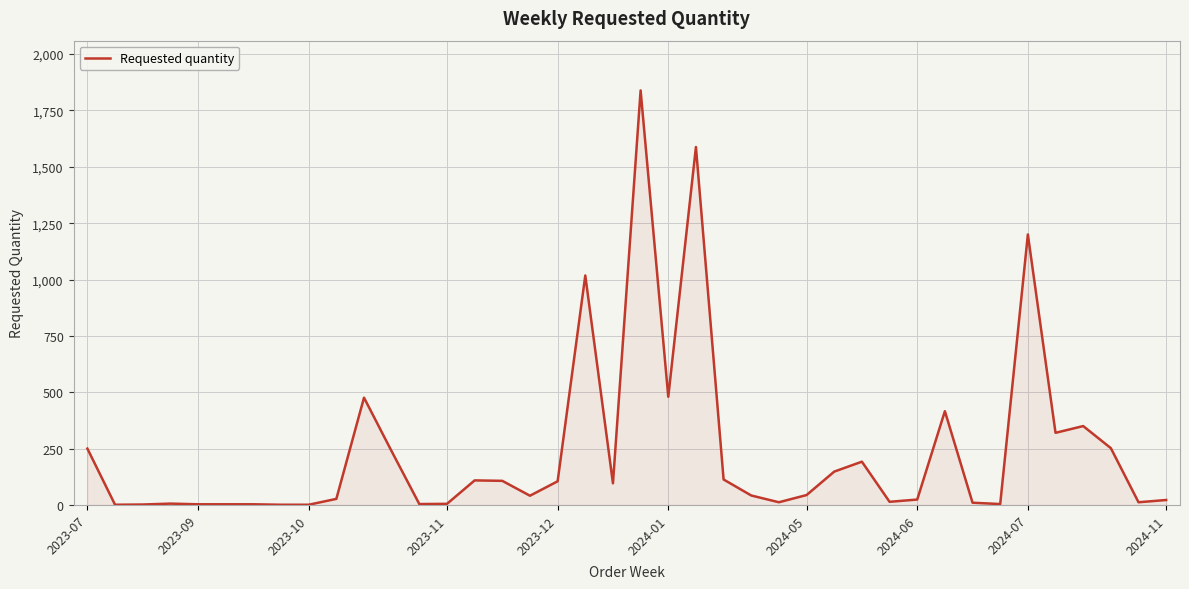

What is the maximum value shown in the chart?

1839